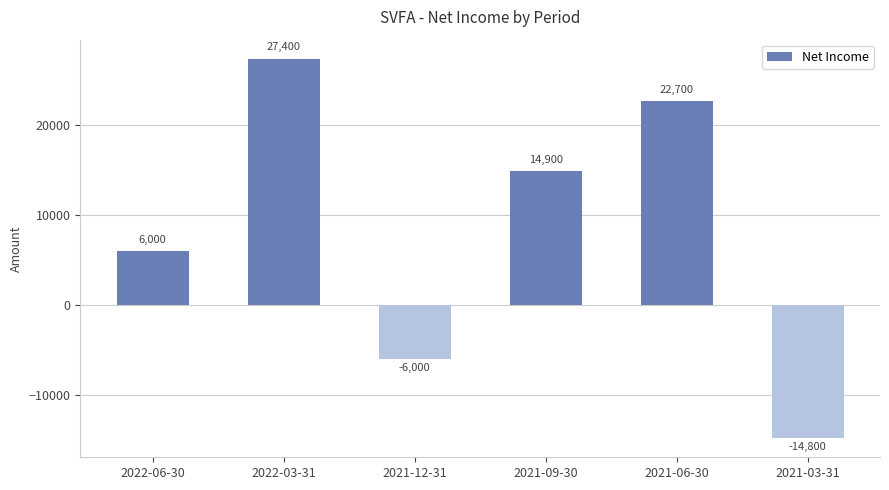

How many data points does each series have?

6